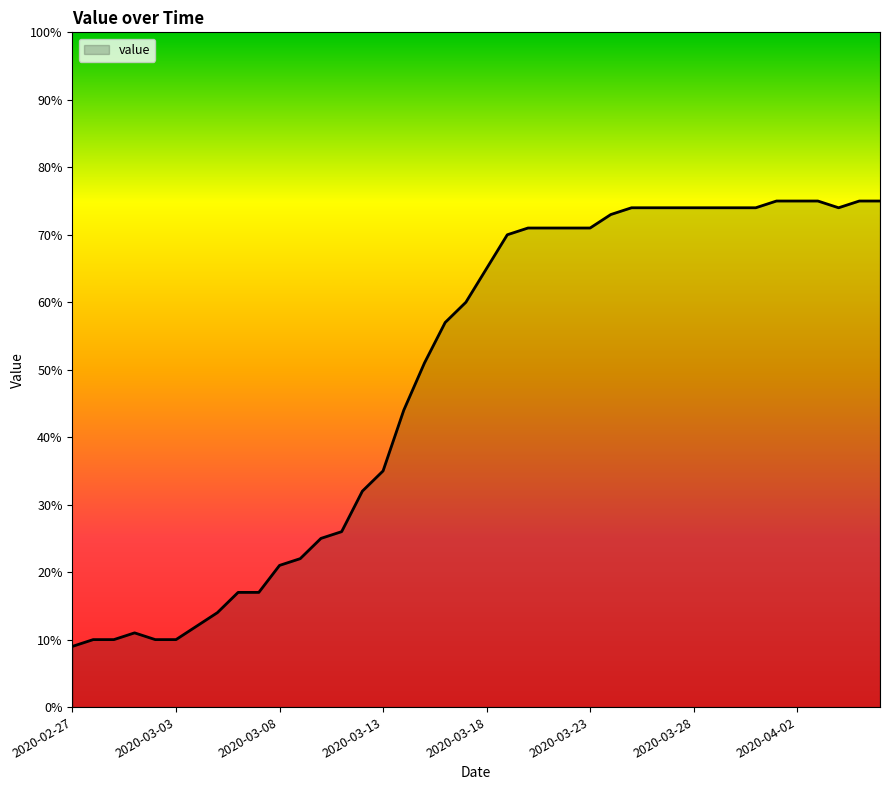

What is the average value?

49